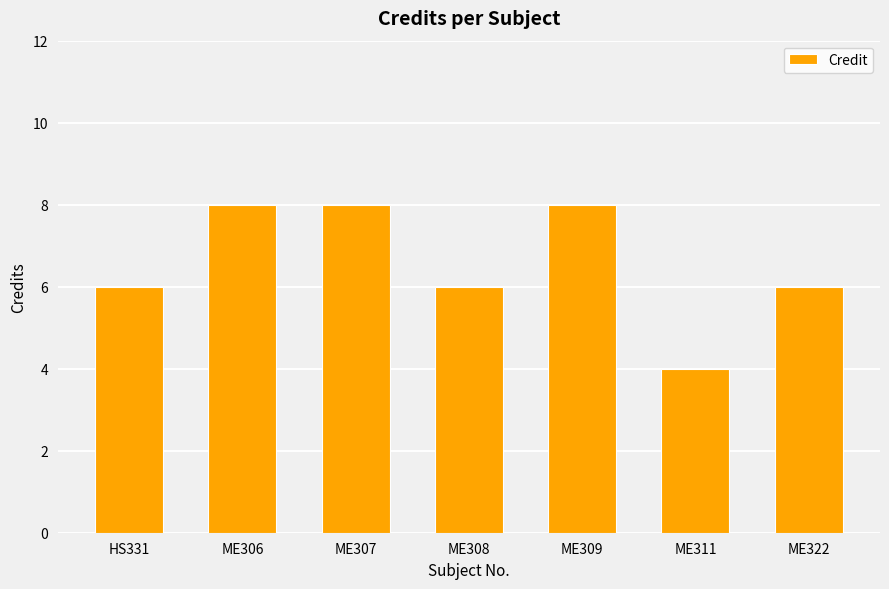

Between ME311 and ME306, which is larger?

ME306